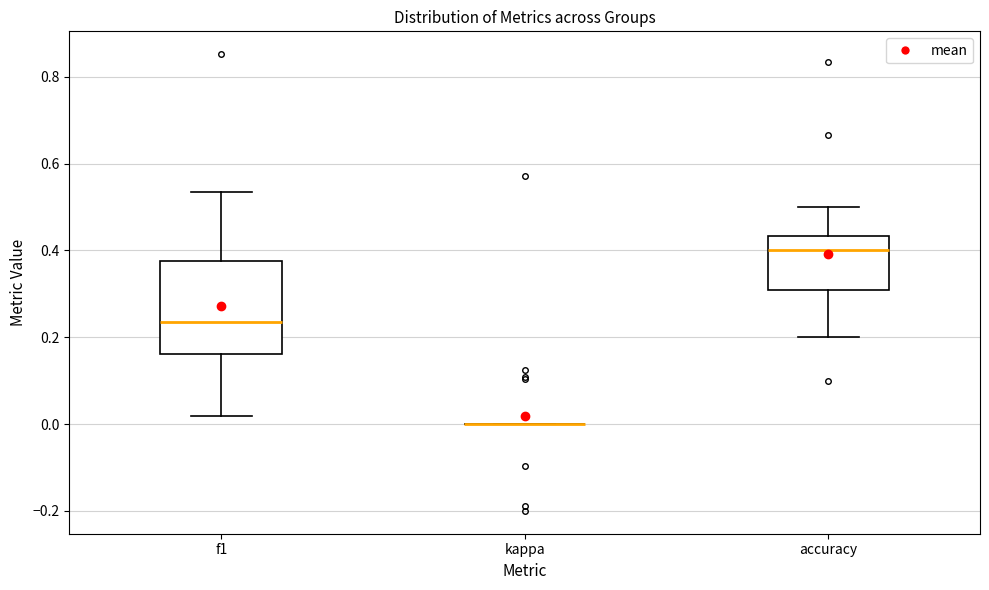

Which box is the tallest, from its lower edge to its upper edge?

f1